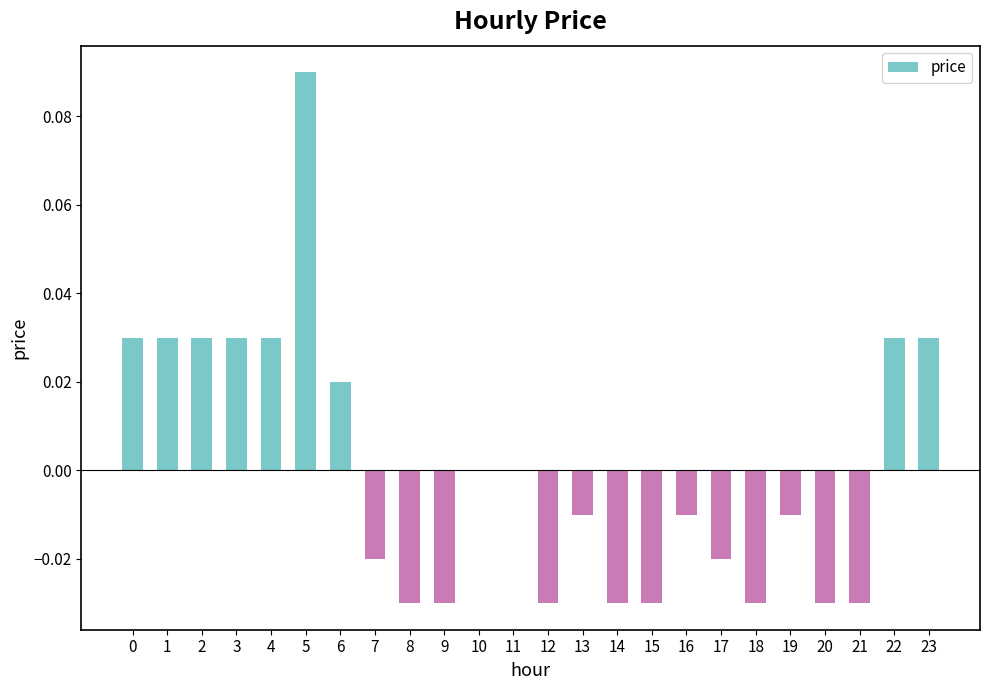

Which has a higher value, 18 or 4?

4